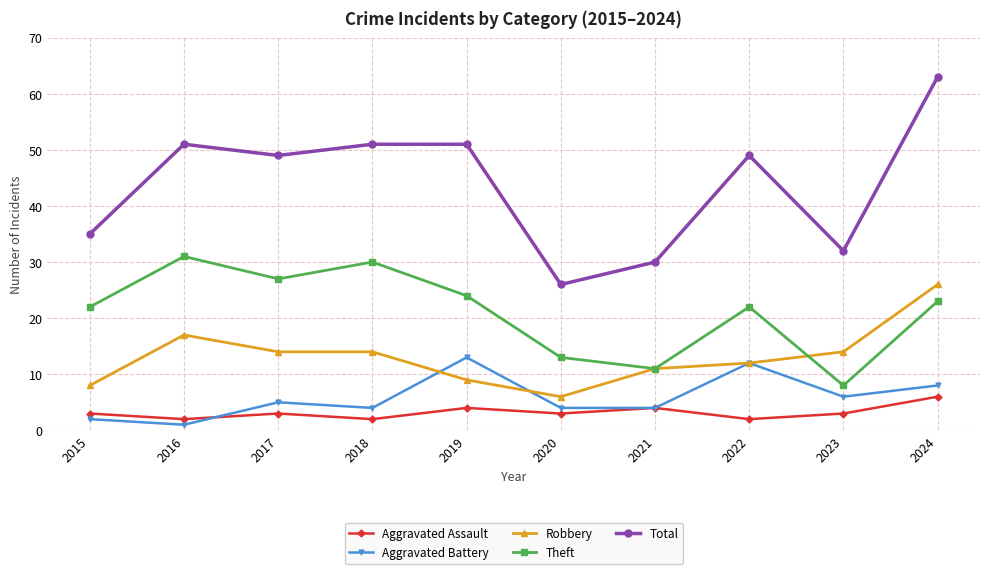

How many lines are shown in the chart?

5